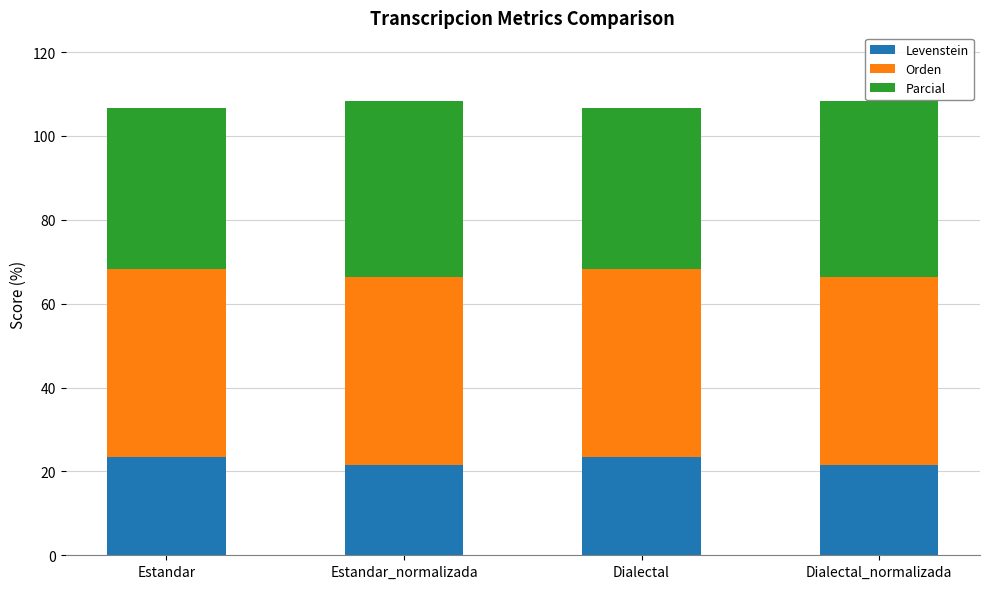

What is the total value across all series at Estandar_normalizada?

108.4